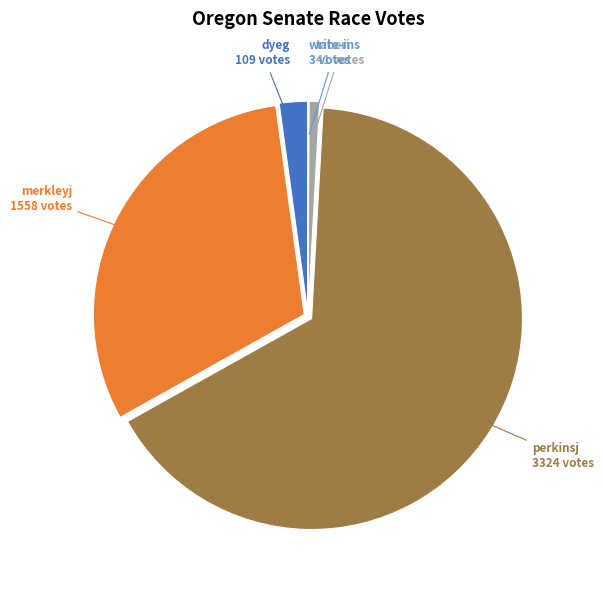

What is the ratio of the value at perkinsj 3324 votes to the value at dyeg 109 votes?

30.5